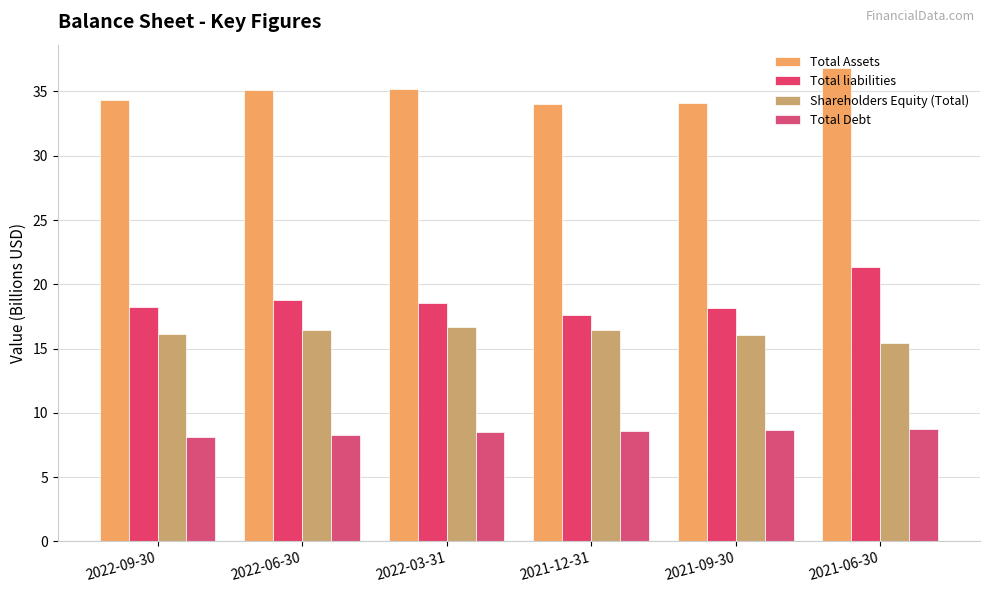

True or false: Total Assets has a value of 34.0 at 2021-12-31.

True